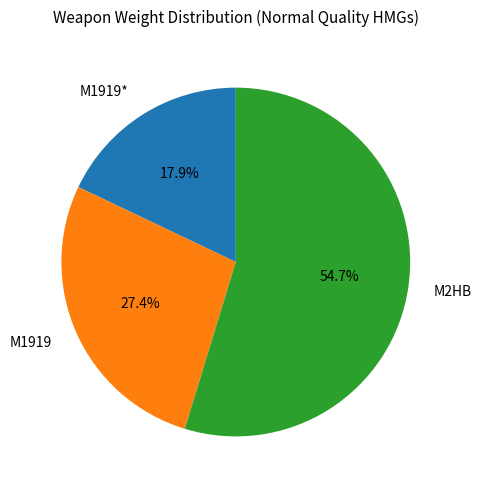

Approximately how many times larger is the value at M1919 compared to M1919*?

1.5